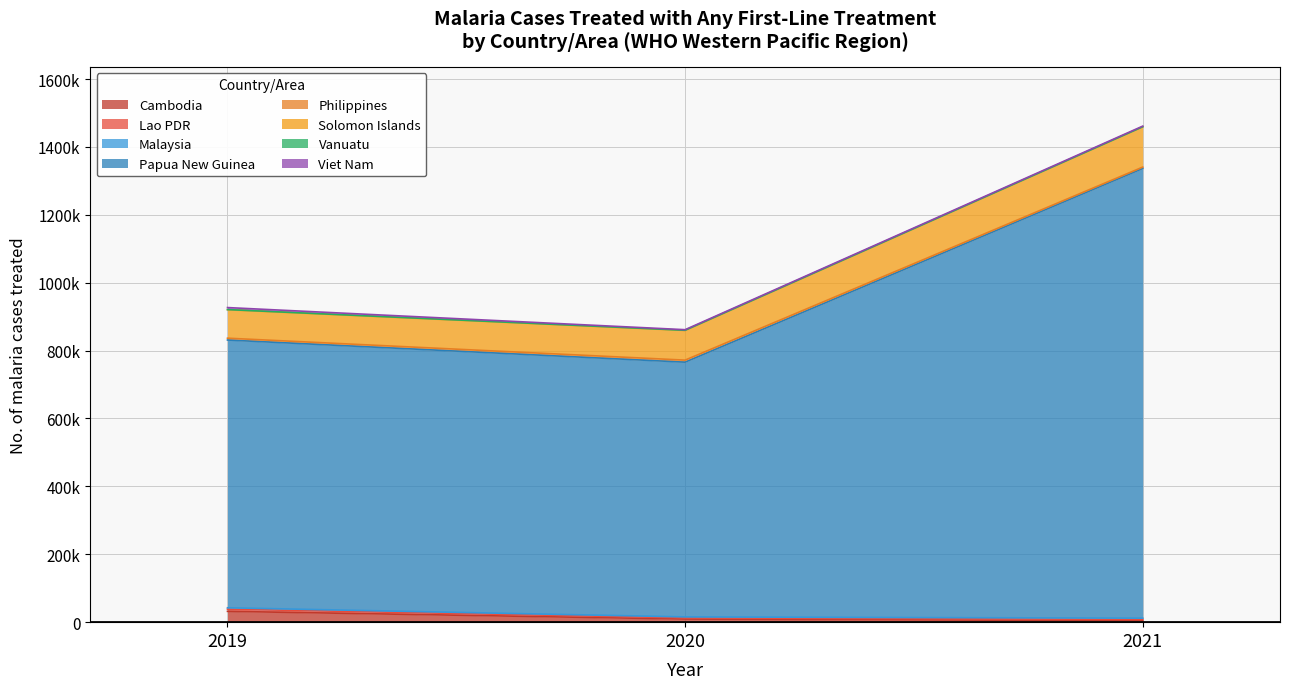

What is the greatest value displayed?

1459497